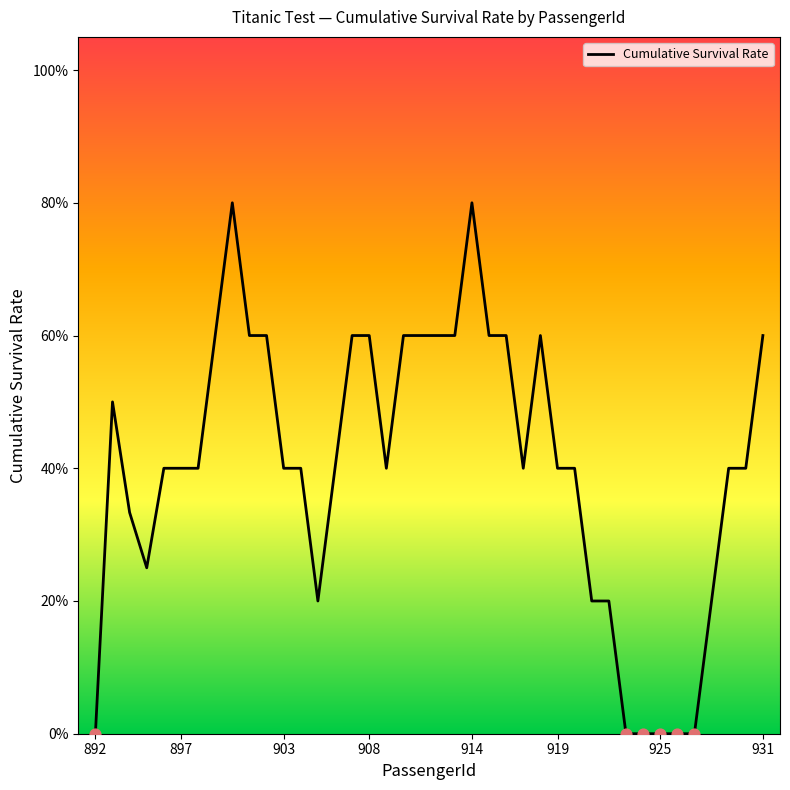

Is this an area chart (filled region under the line)?

Yes